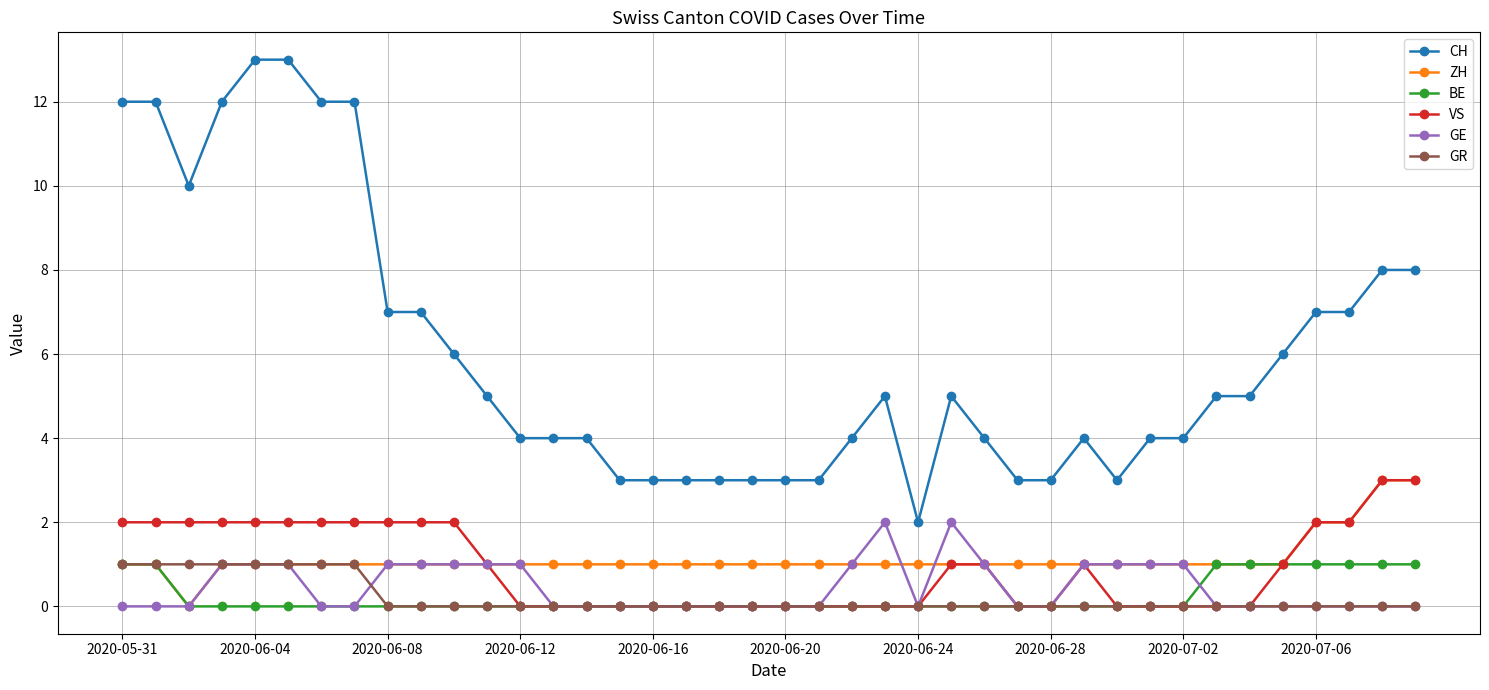

True or false: CH and VS cross at least once.

False